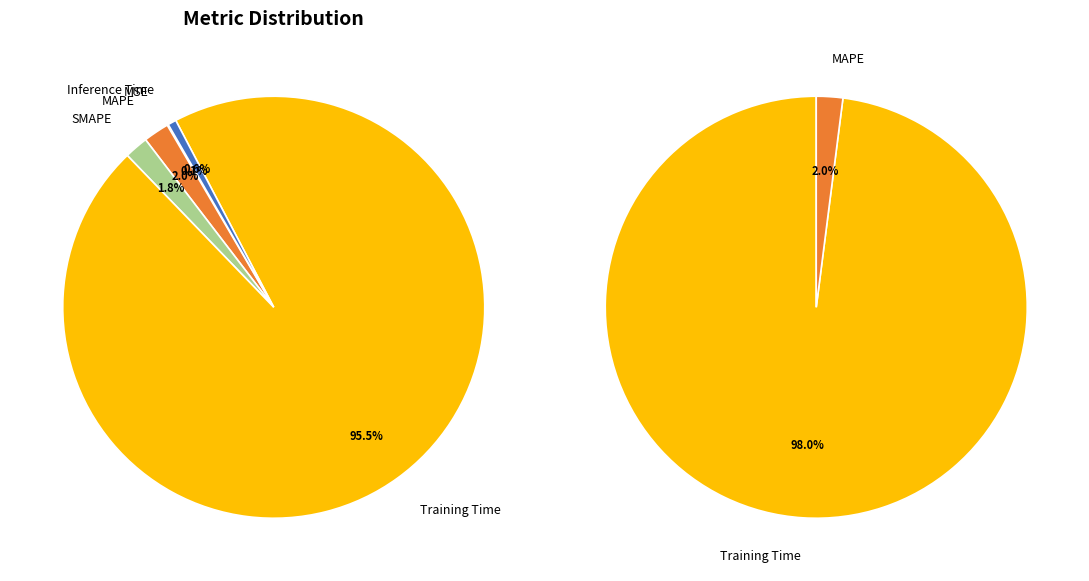

Does Inference Time represent more than half of the total?

No